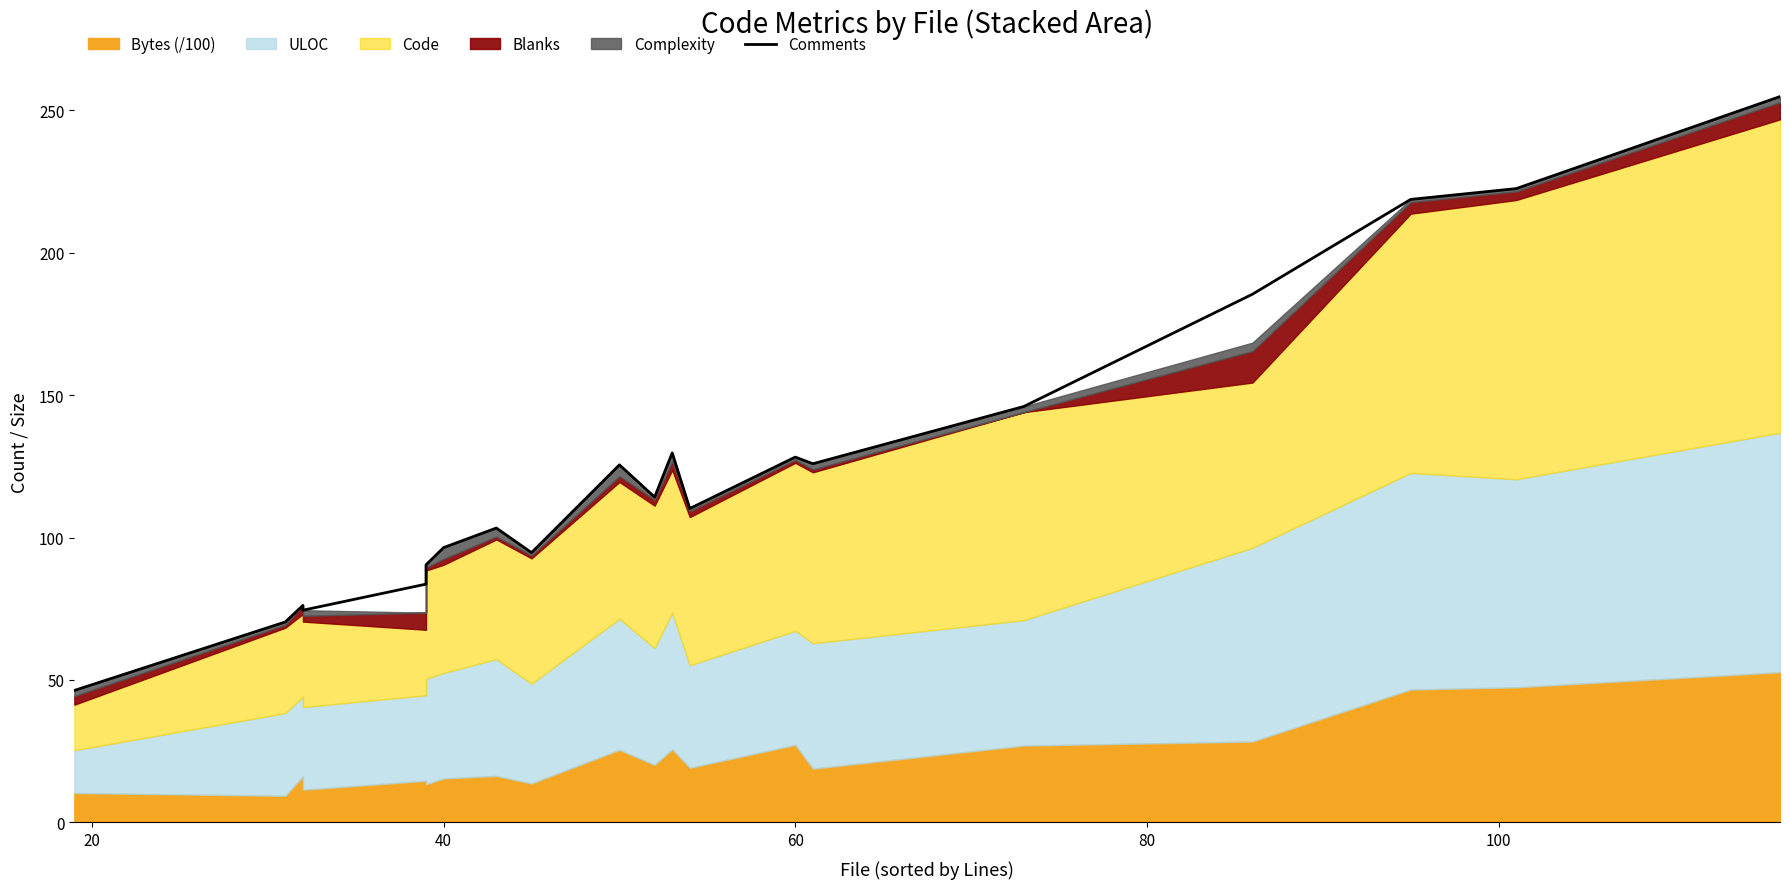

Reading left to right, transcribe all the data shown in this chart.

46.3	70.4	76.2	74.5	83.6	90.4	96.5	103.3	94.7	125.5	114.2	129.7	110.2	128.2	125.9	146.0	185.4	218.7	222.4	254.7